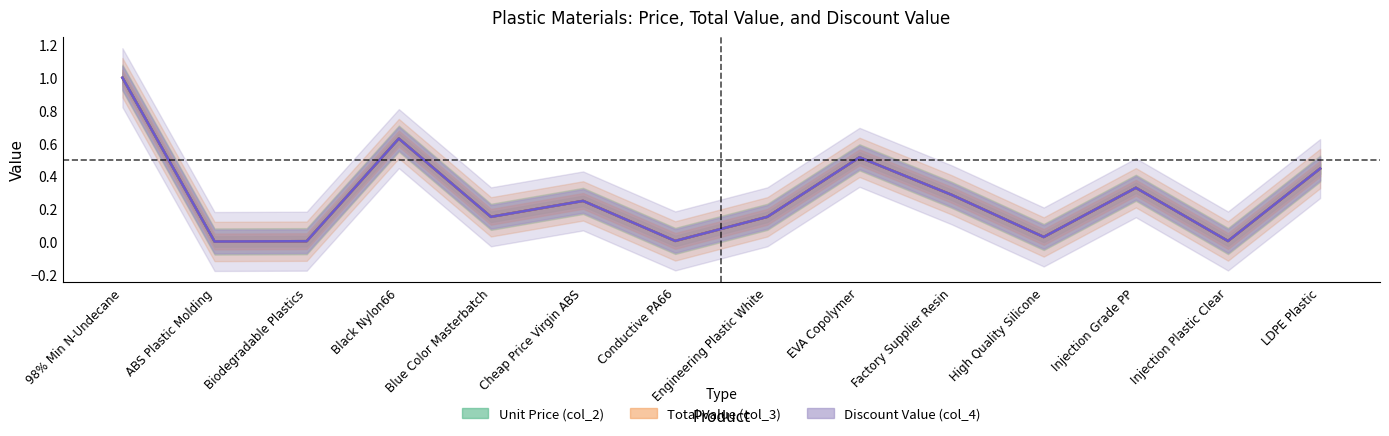

In Unit Price (col_2), how many points are higher than both neighbors (excluding endpoints)?

4